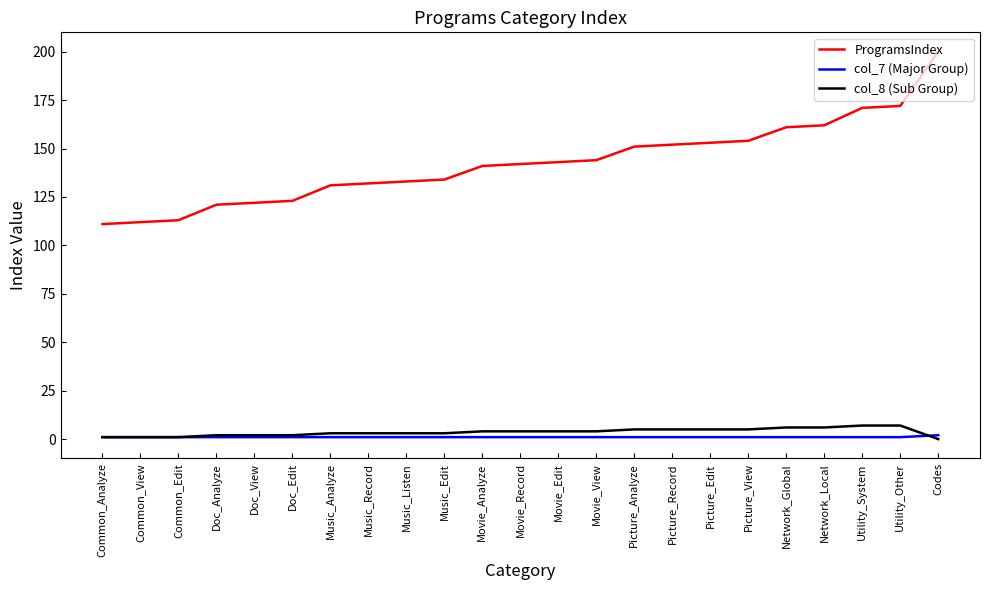

What is the sum of the col_8 (Sub Group) values at Doc_Analyze and Network_Global?

8